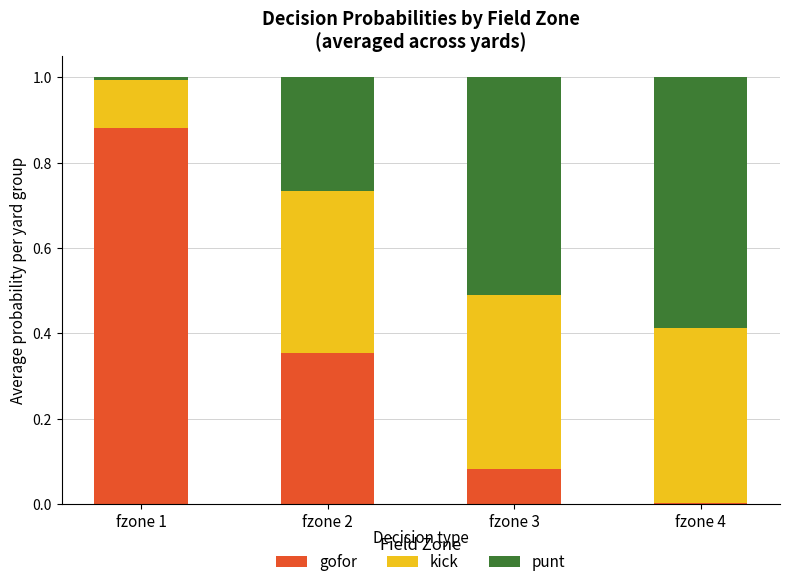

What is the total value across all series at fzone 2?

1.0